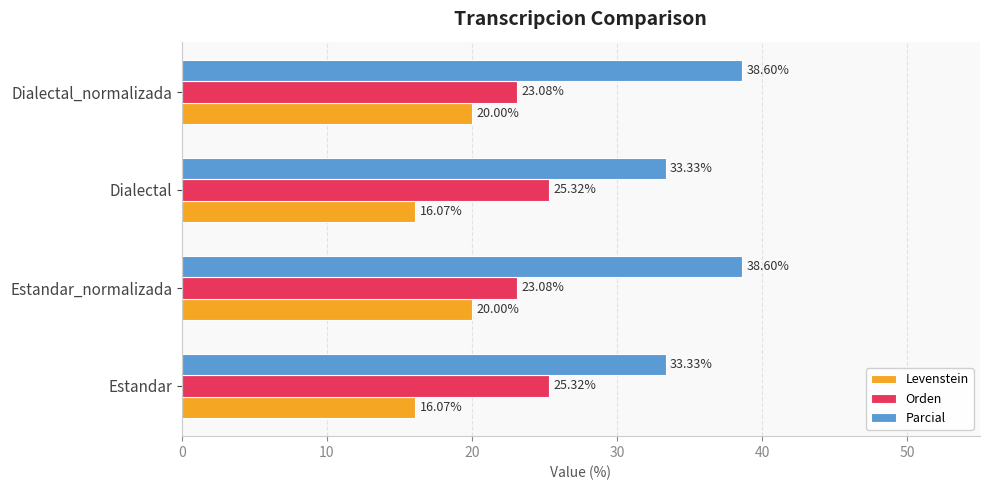

What is the difference between the highest and lowest values at Estandar?

17.3